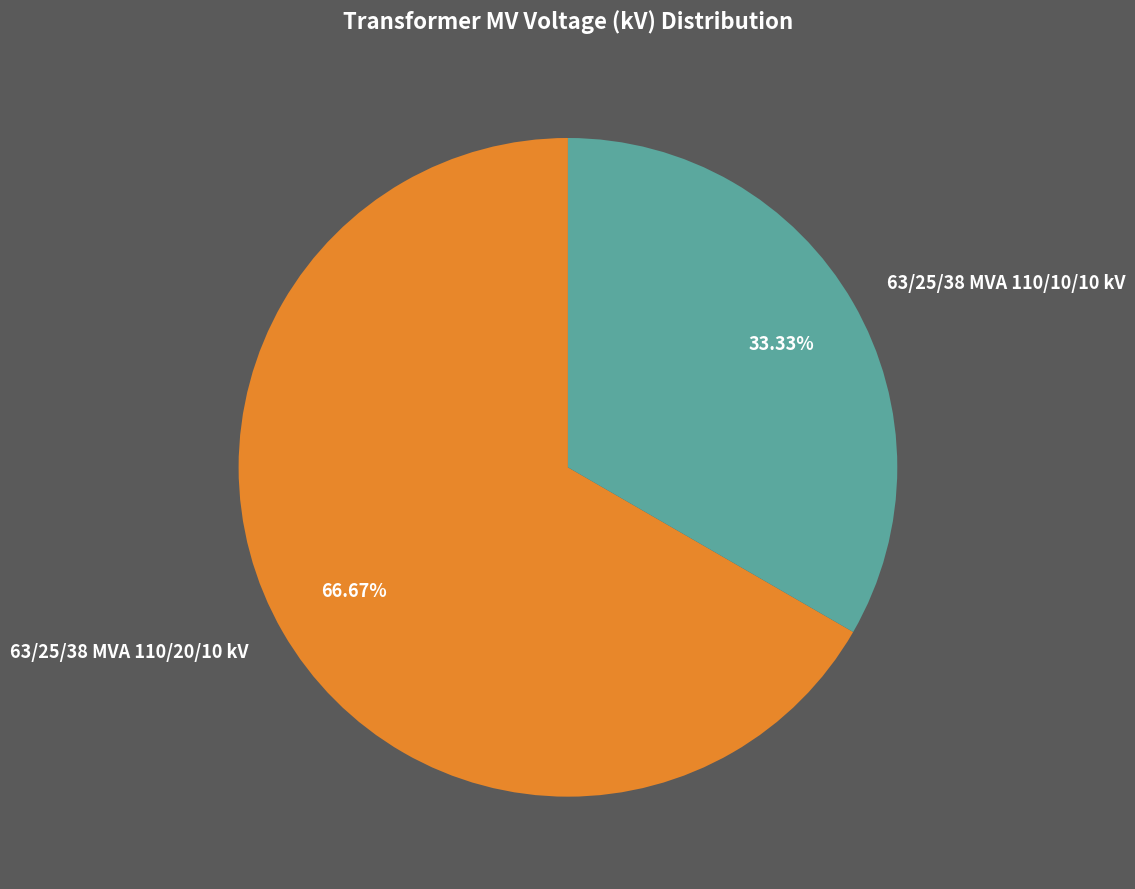

Approximately how many times larger is the value at 63/25/38 MVA 110/10/10 kV compared to 63/25/38 MVA 110/20/10 kV?

0.5